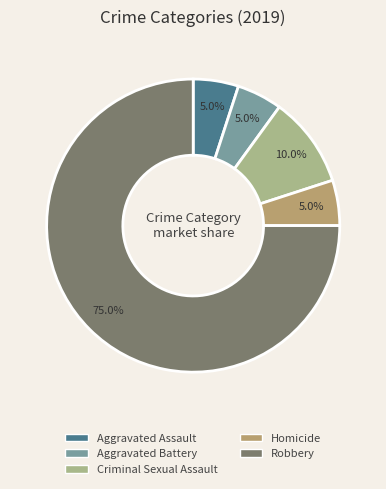

How many slices are in this pie chart?

5